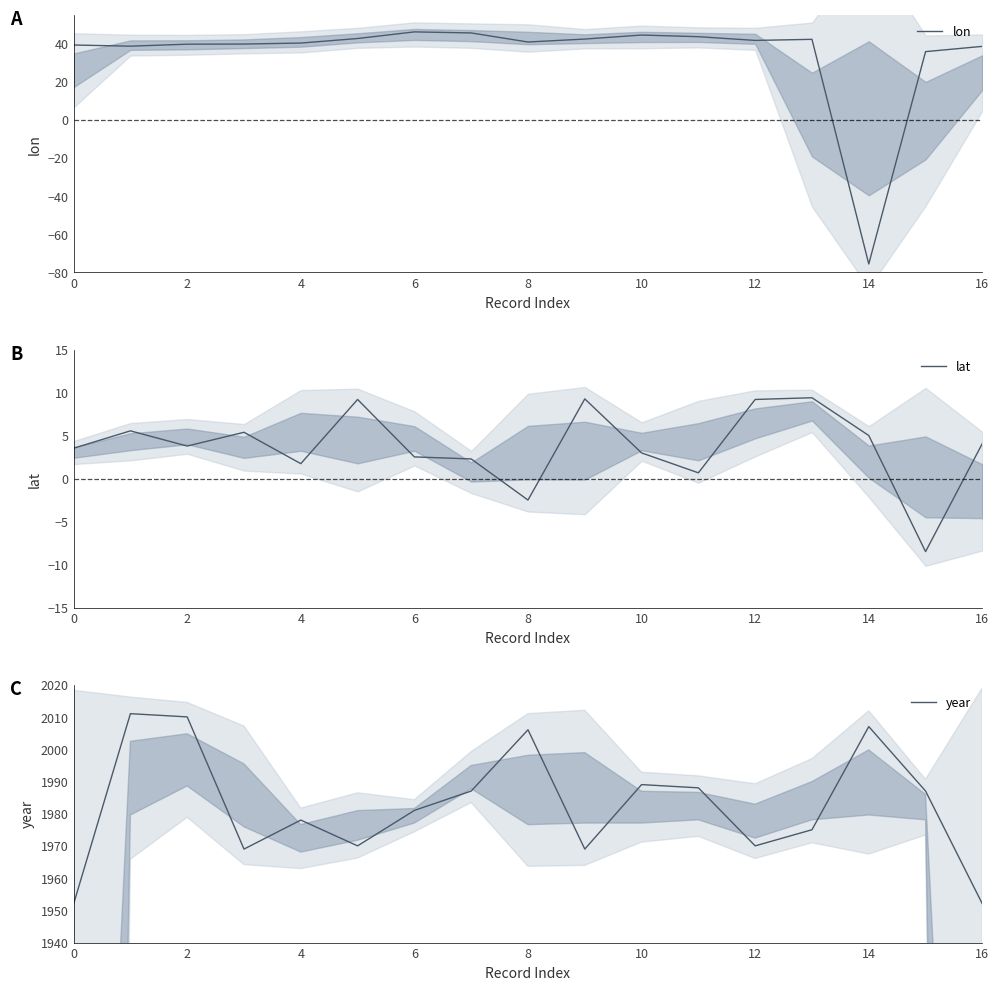

The lon series shows -75.6 at 14. True or false?

True